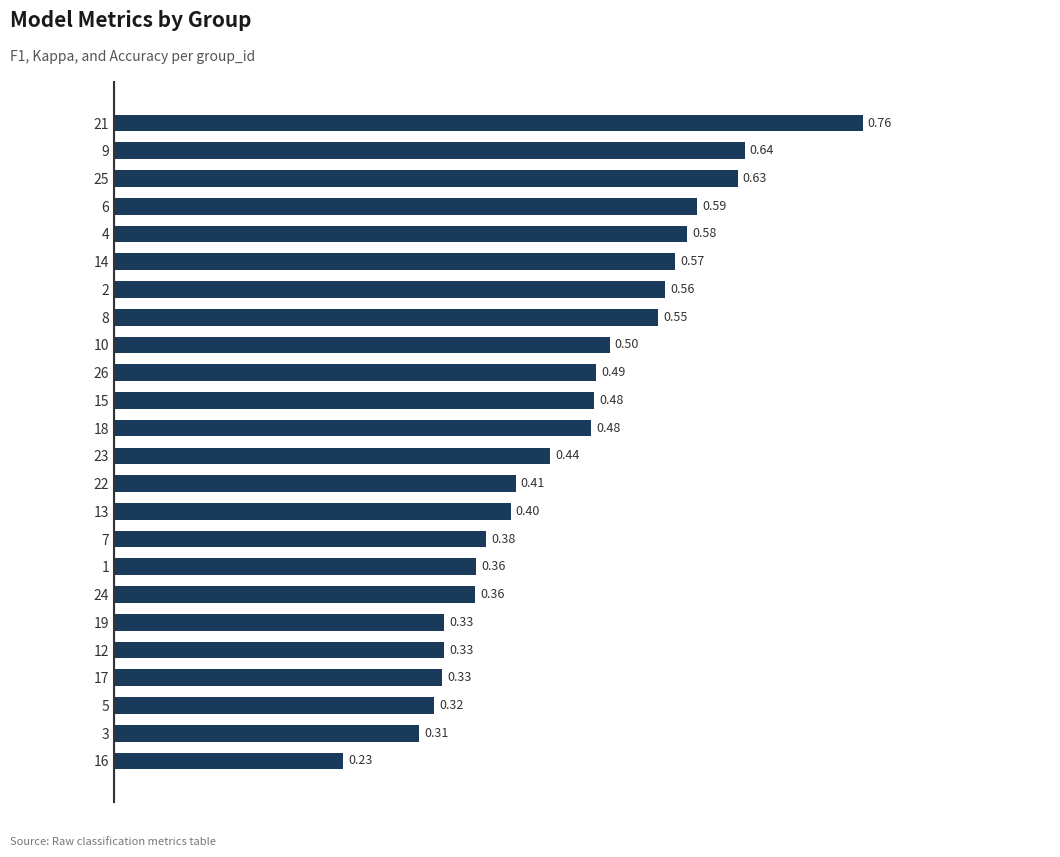

What is the change in value from 7 to 4?

+0.2